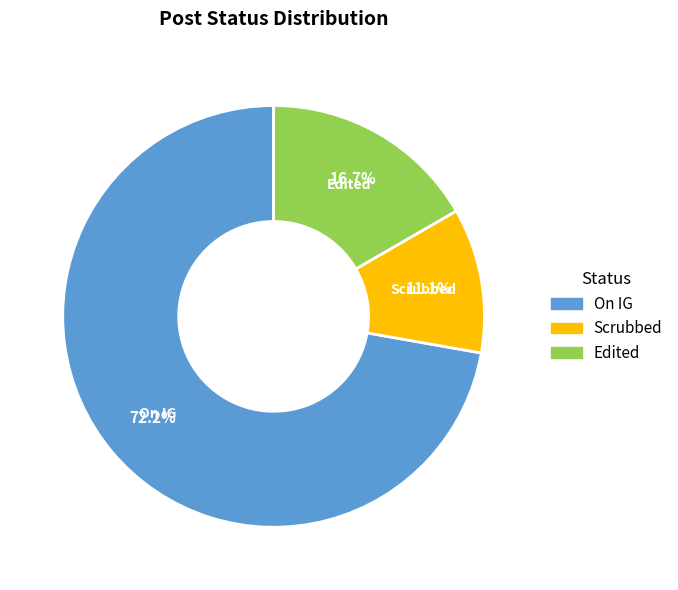

What is the smallest slice in the pie chart?

Scrubbed